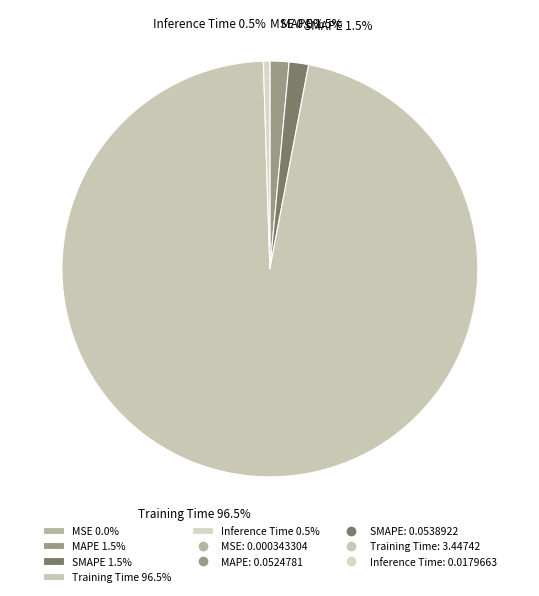

Which category accounts for the majority?

Training Time